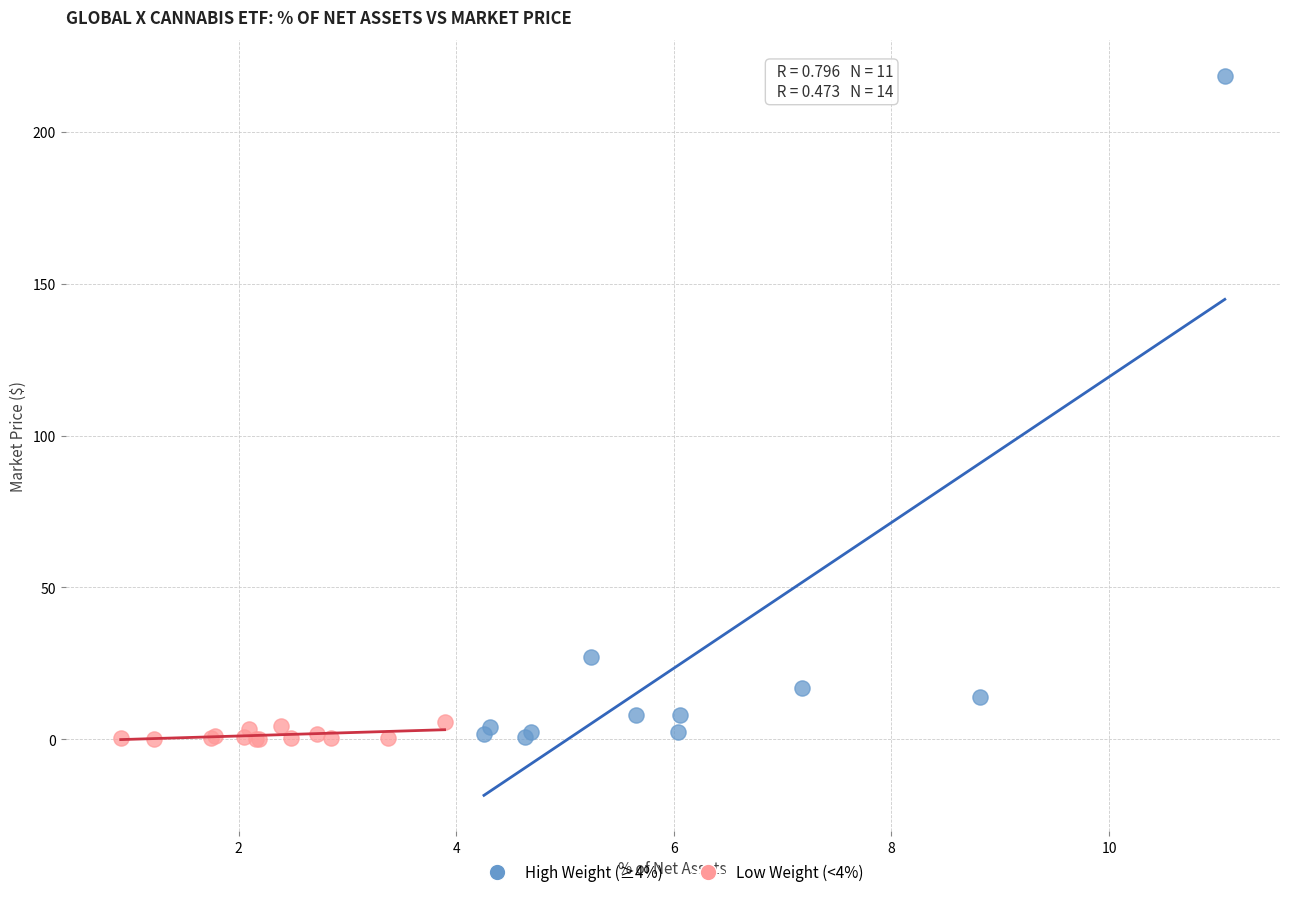

Which series has the largest Y range (max minus min)?

High Weight (≥4%)